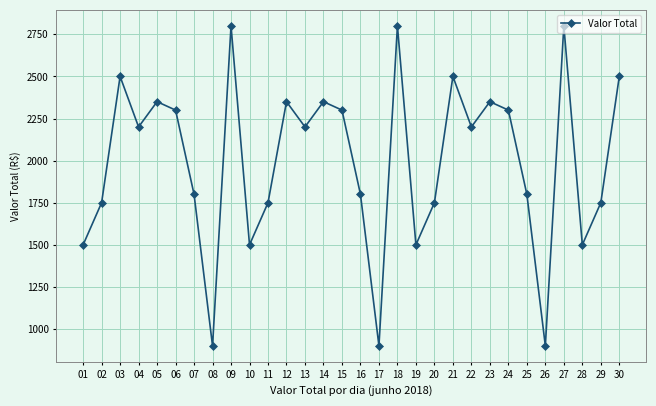

What is the value of the 17th point from the left?

900.0